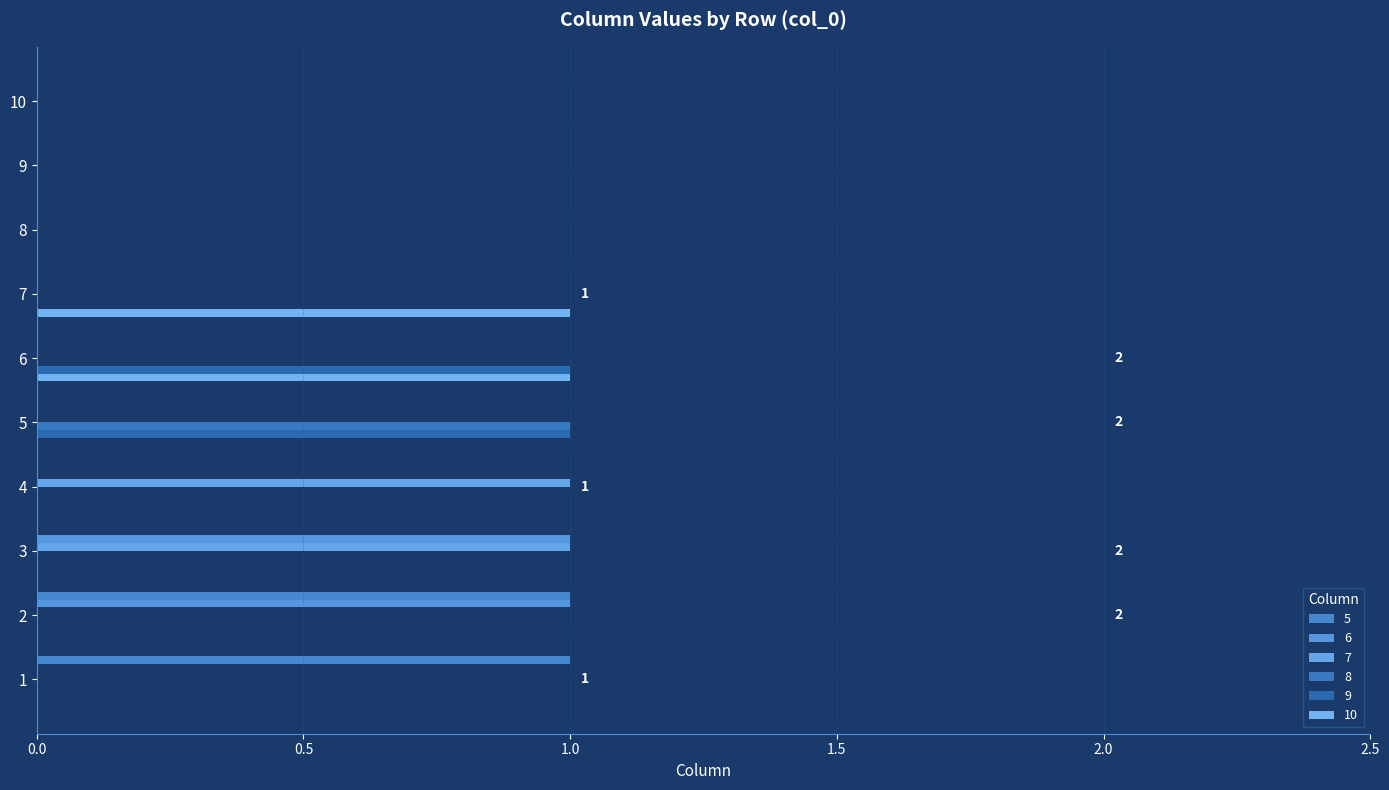

The value of 6 at 3 is 1. True or false?

True